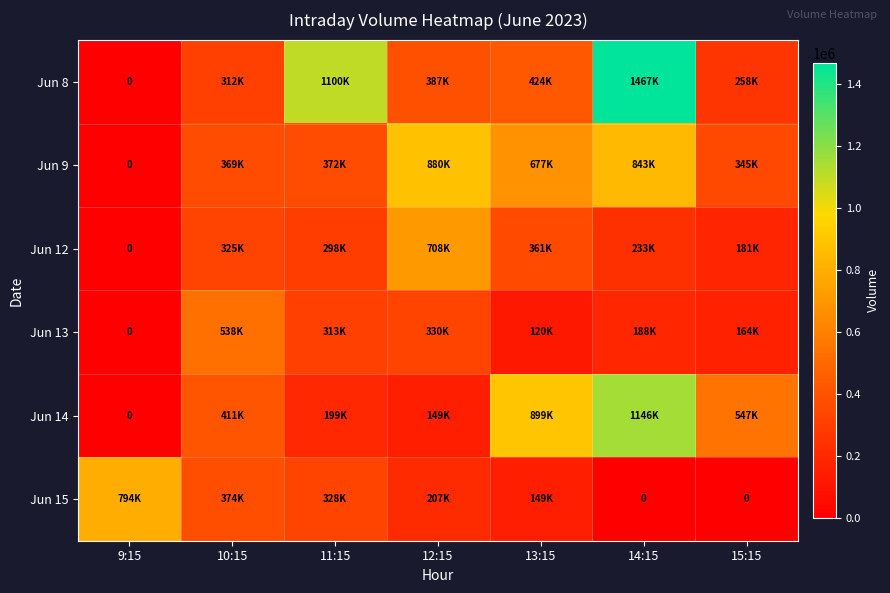

At how many categories does at least one series exceed 770949?

5